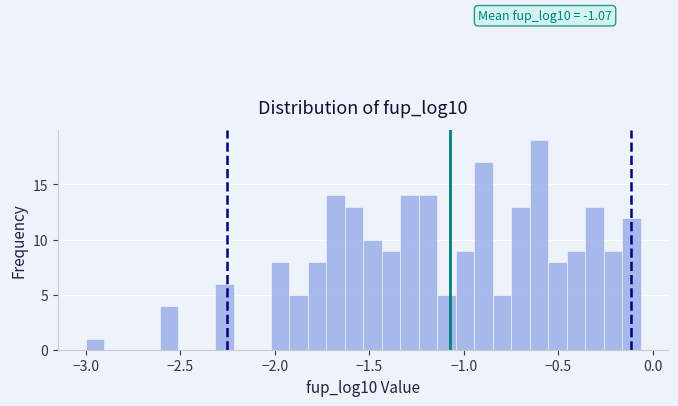

Around what value on the x-axis is the tallest bar? Give the approximate position of its centre, as read against the axis.

-0.60